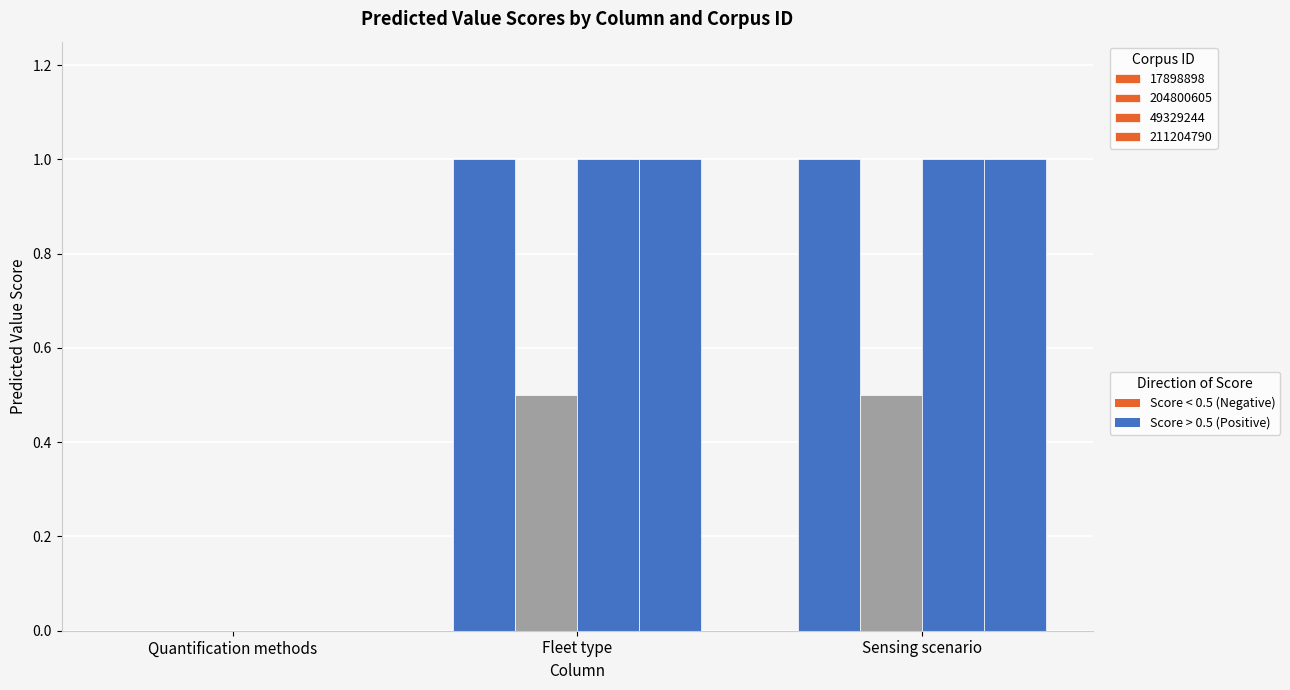

At which category does the chart reach its peak across all series?

Fleet type
(17898898)